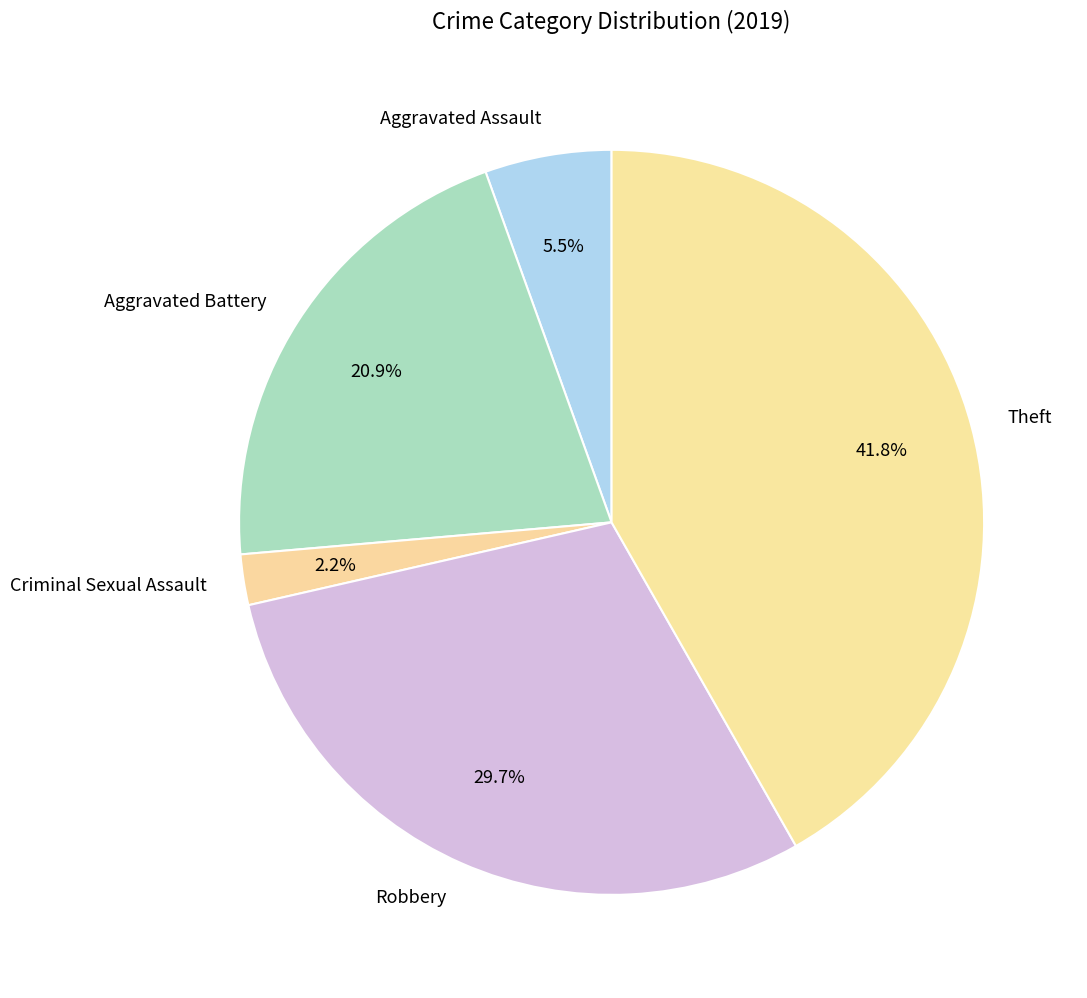

To the nearest percent, what is the difference between the Theft and Criminal Sexual Assault slice percentages?

40%